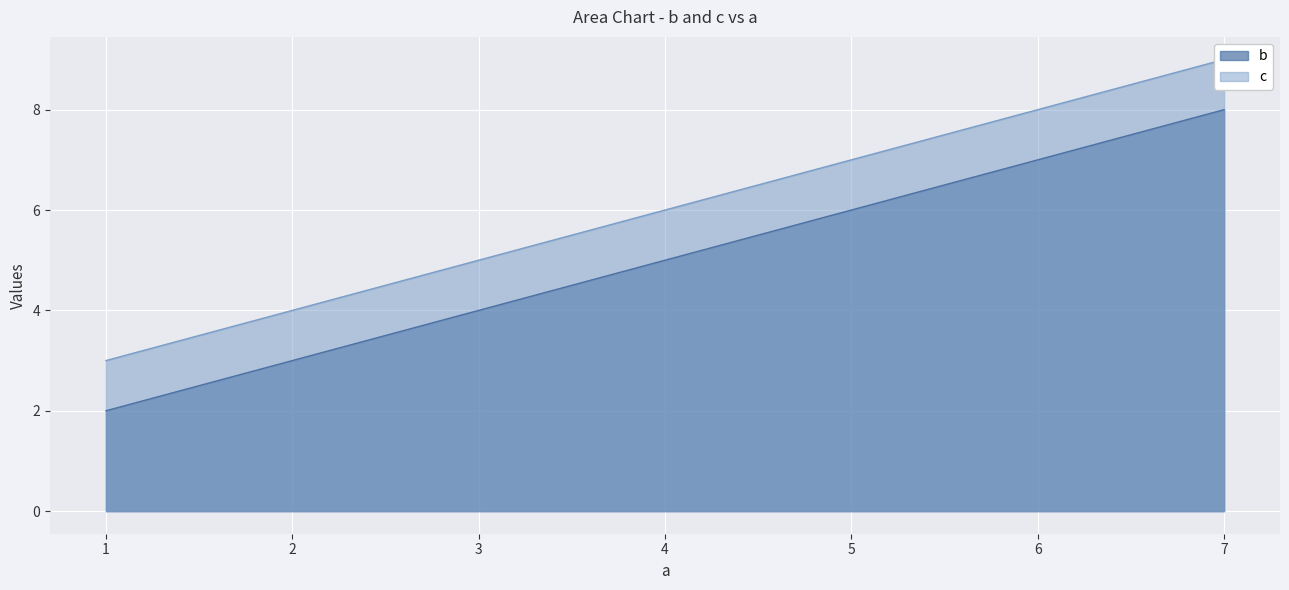

At which category is the sum across all series the highest?

7